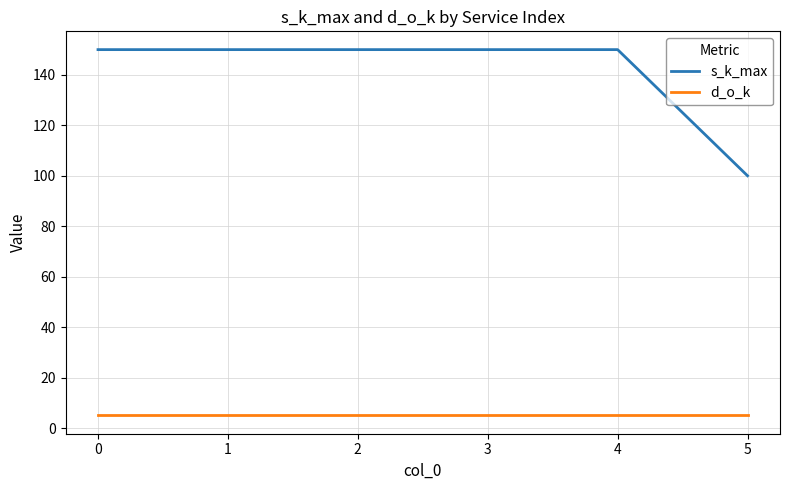

What is the difference between the highest and lowest values at 1?

145